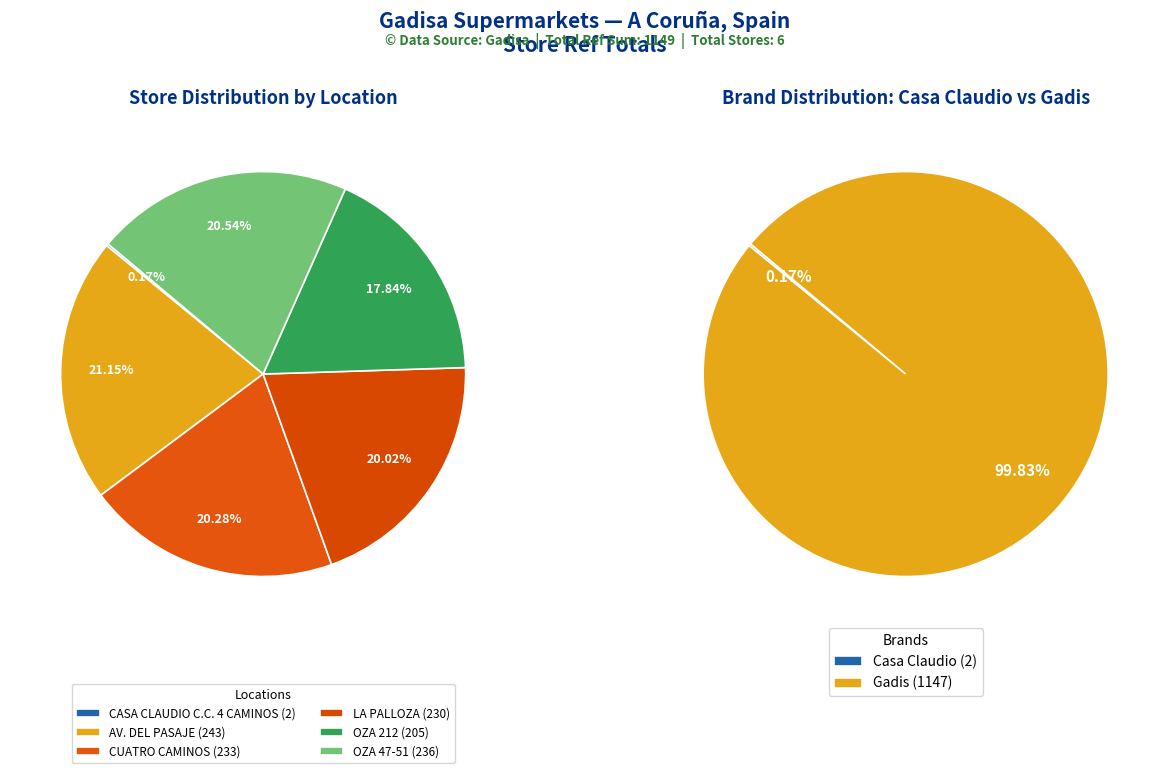

What is the change in value from CUATRO CAMINOS to LA PALLOZA?

-3